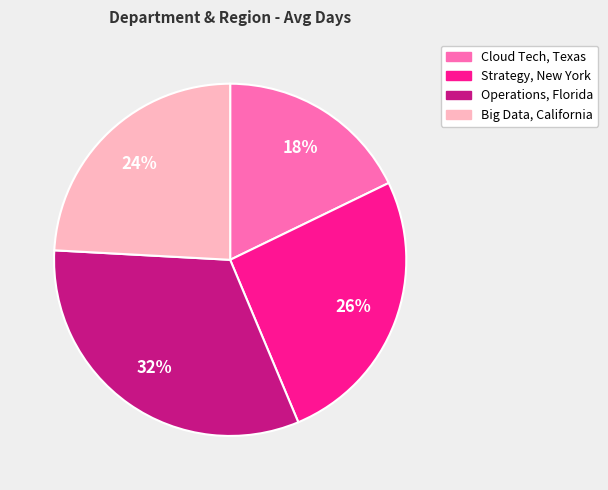

Combined, do Cloud Tech, Texas and Strategy, New York account for over 50%?

No